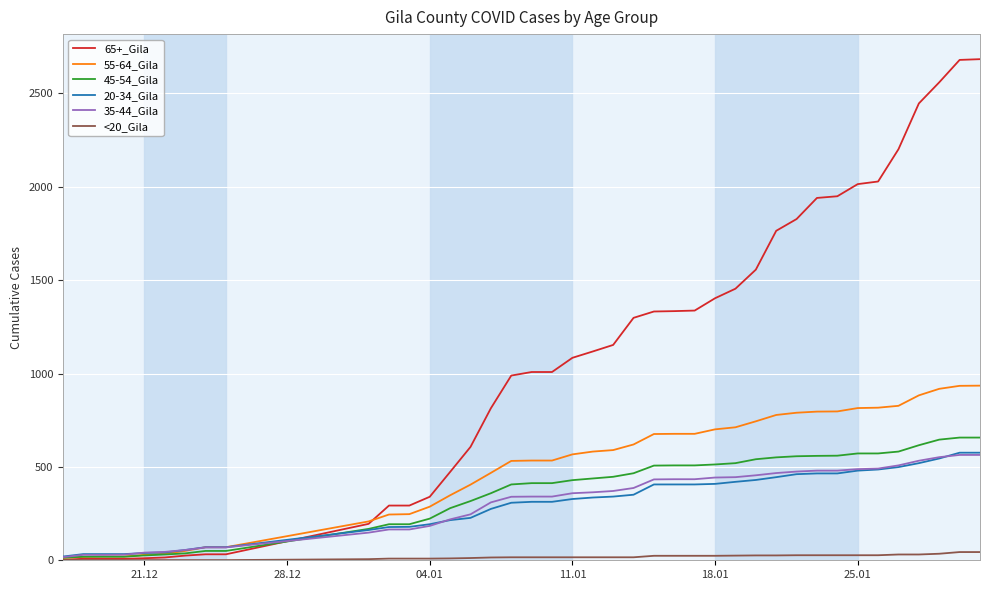

Which series has the largest total across all categories?

65+_Gila